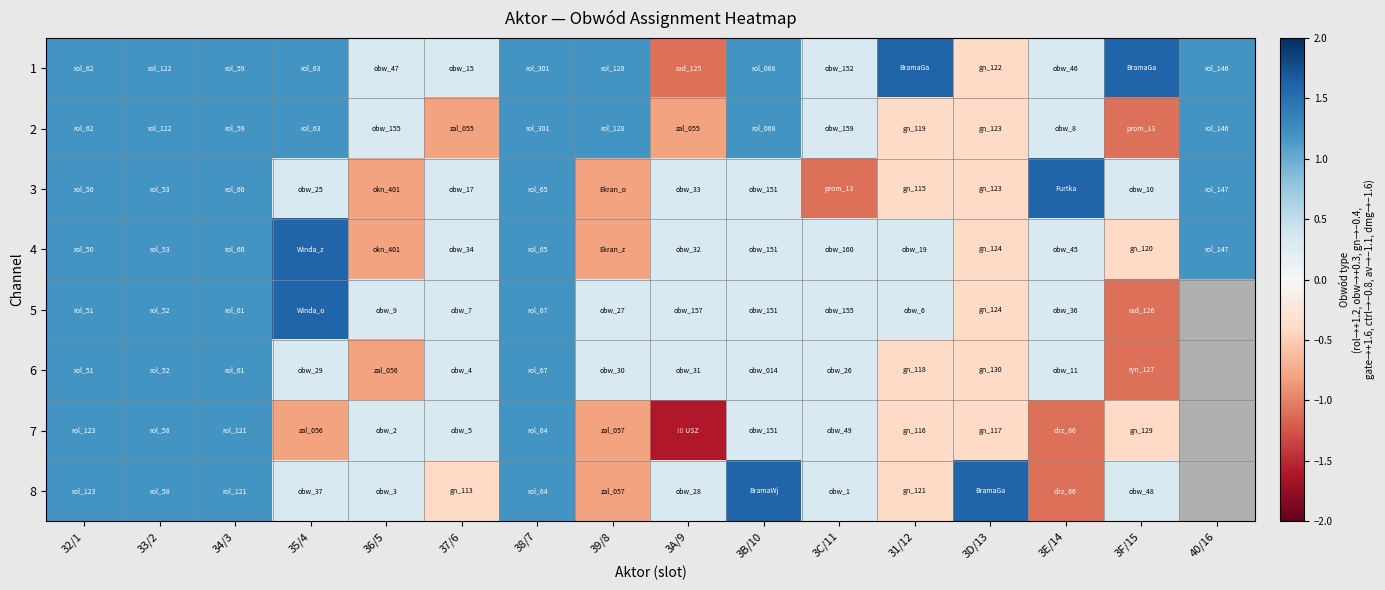

Is the value of 8 at 3B/10 greater than the value of 2 at 35/4?

Yes